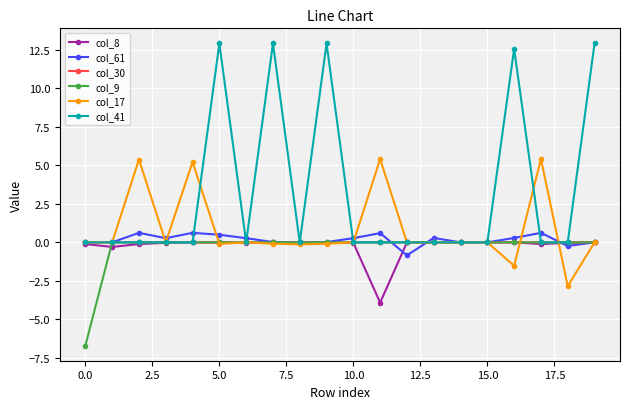

After their last crossing, which series has the higher values: col_17 or col_41?

col_41